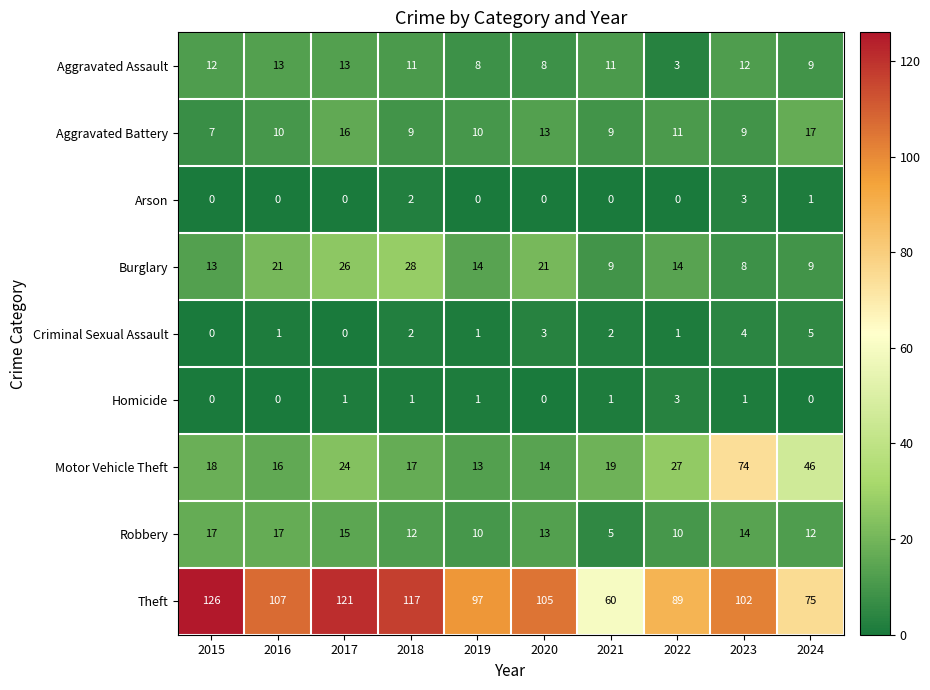

How many data points in Aggravated Assault are less than 11?

4